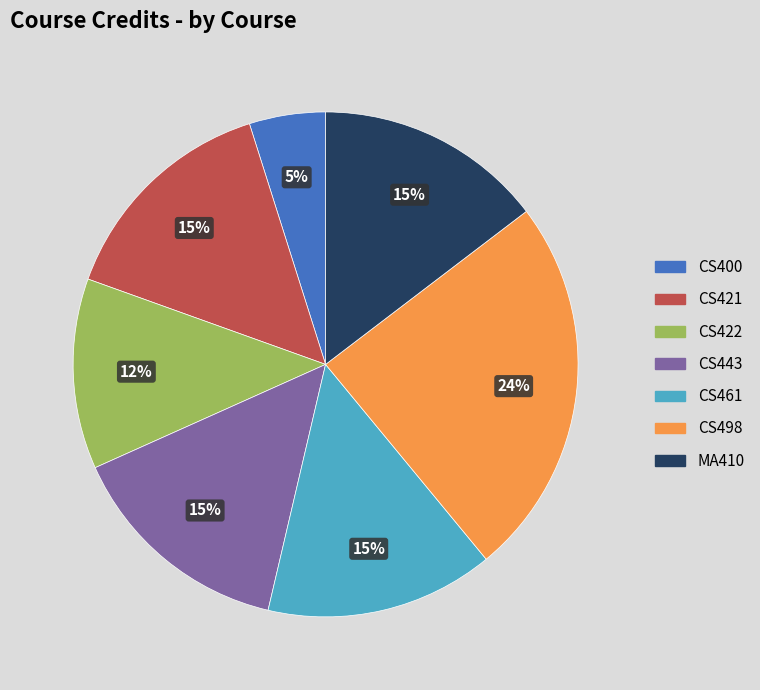

What percentage is the CS421 slice, to the nearest percent?

15%